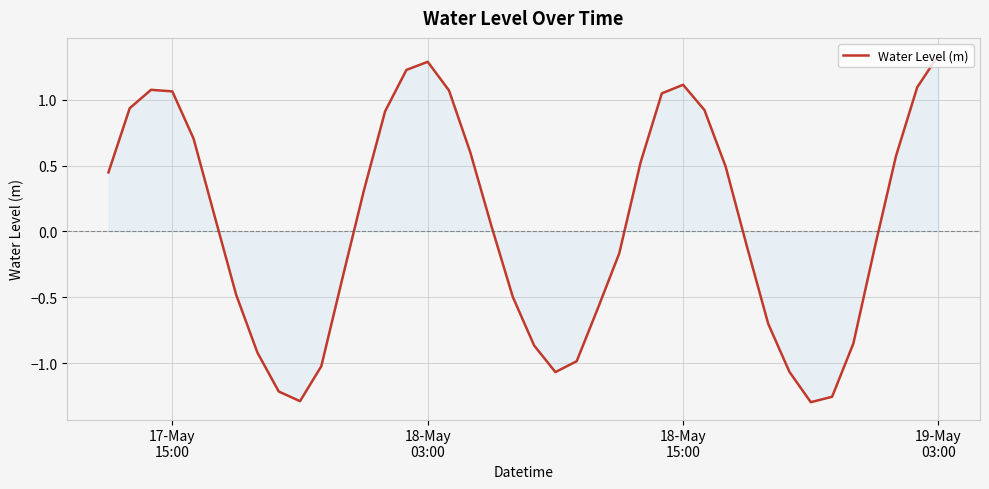

What is the difference between the maximum and minimum values?

2.6